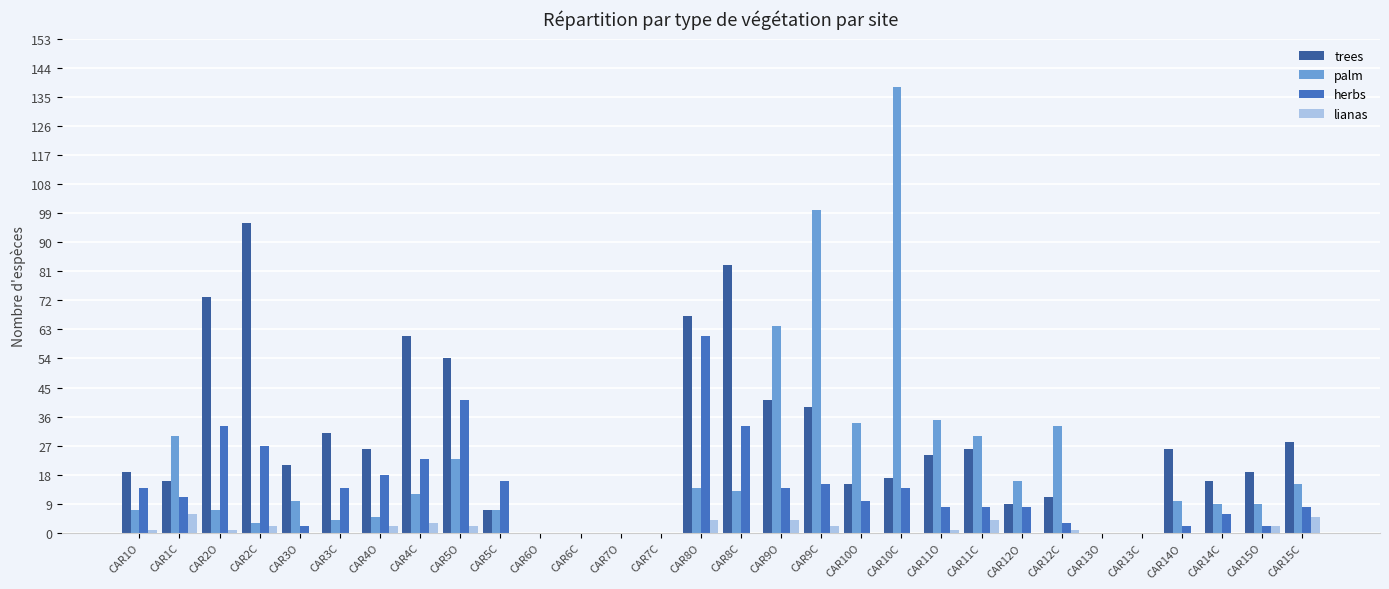

Which series changed the most between CAR9O and CAR15C?

palm